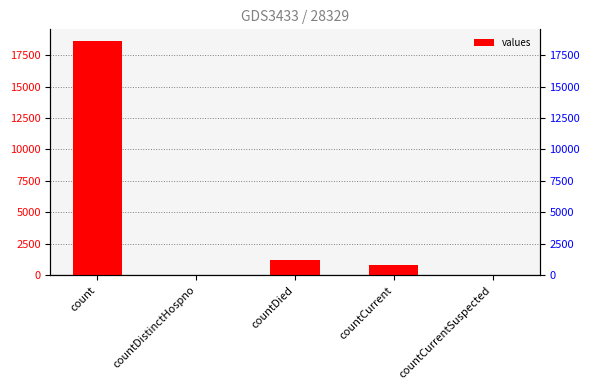

What is the average value?

4131